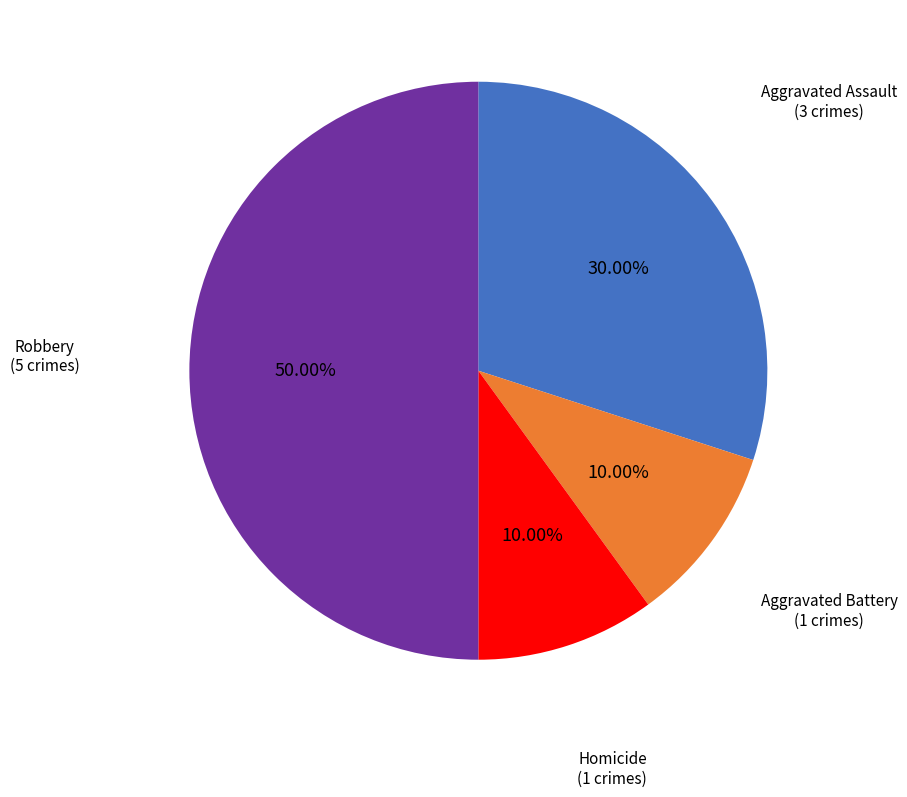

To the nearest percent, what is the average slice percentage?

25%